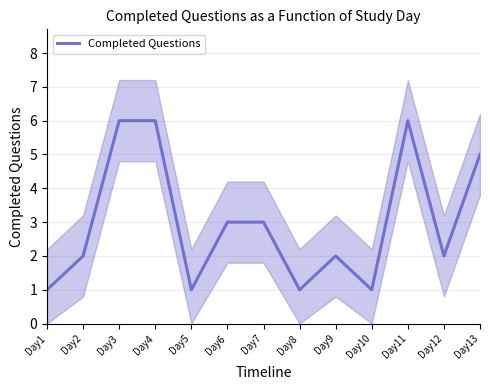

What is the value of the 9th point from the left?

2